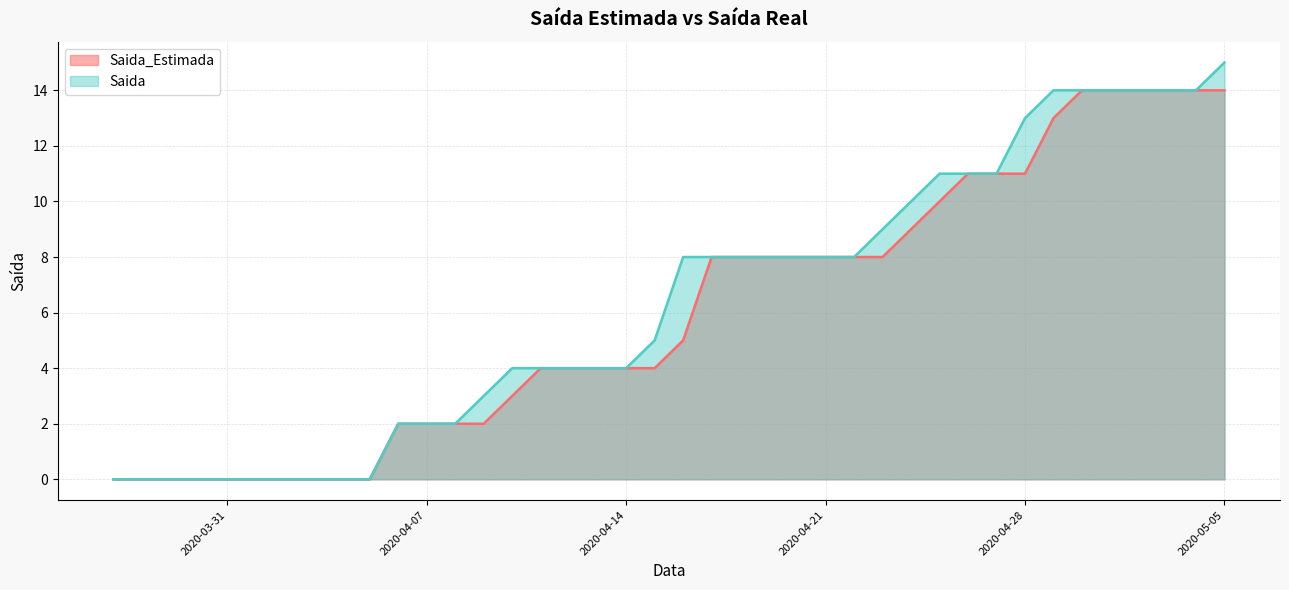

List the series in order of their overall mean, lowest first.

Saida_Estimada, Saida